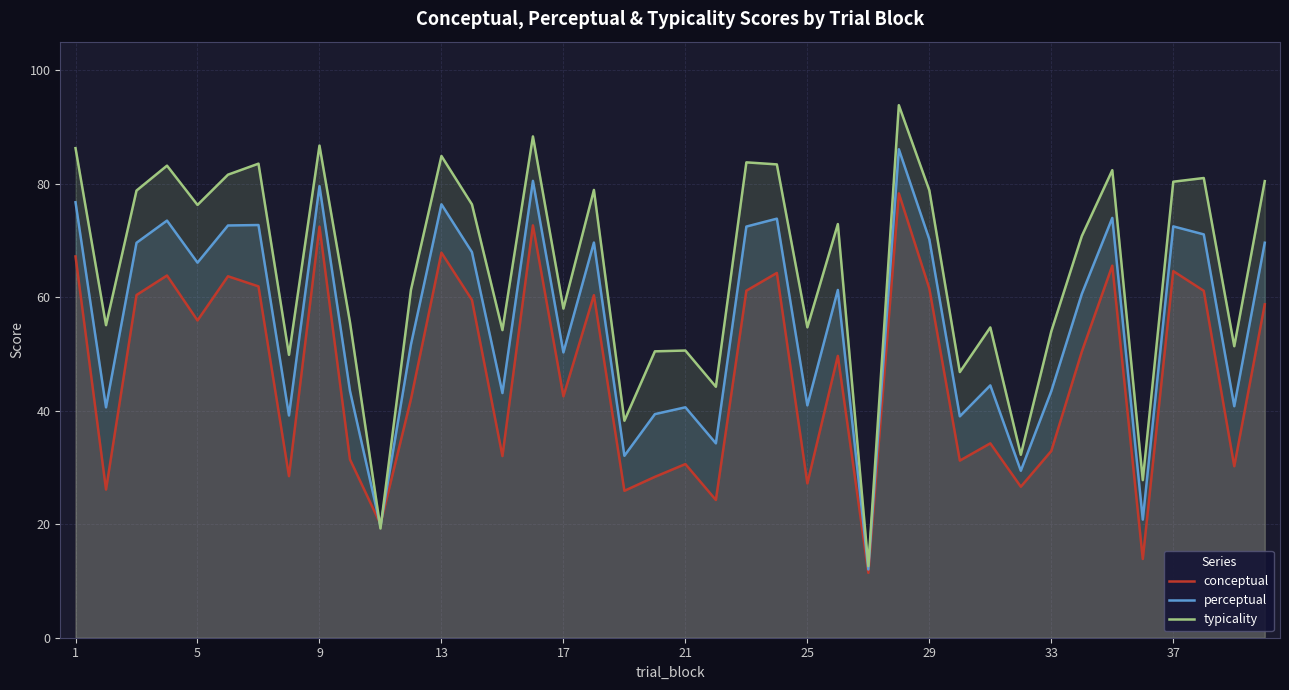

What is the lowest value of the conceptual series?

11.4